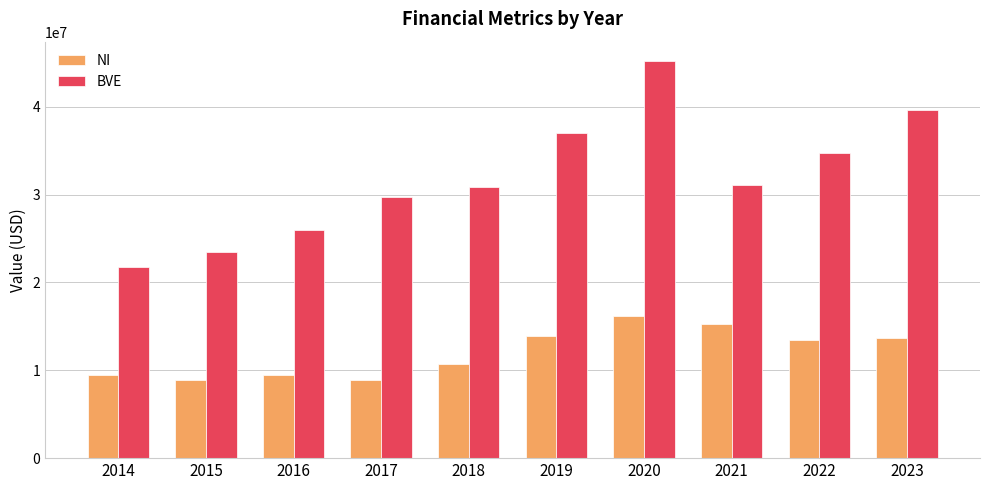

Which series has the largest total across all categories?

BVE